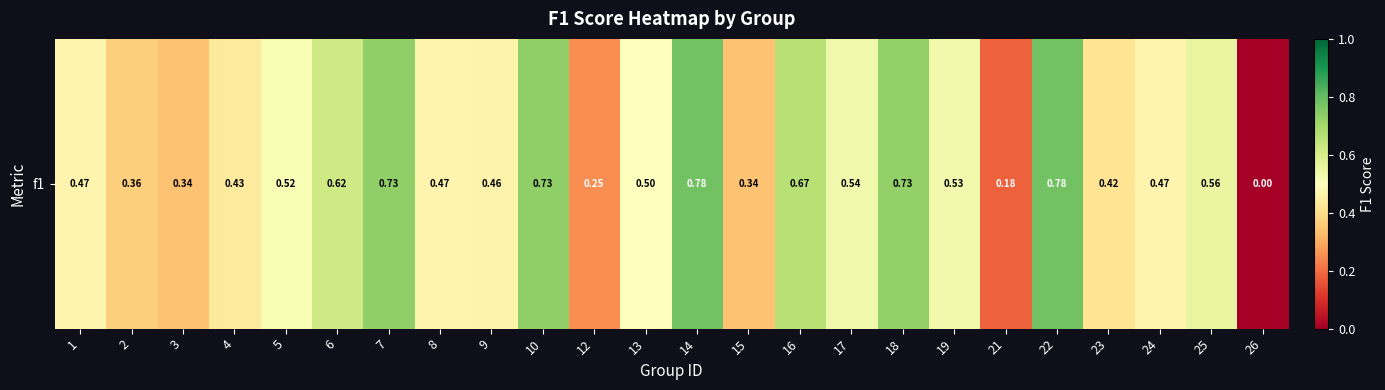

How many values are above zero?

23